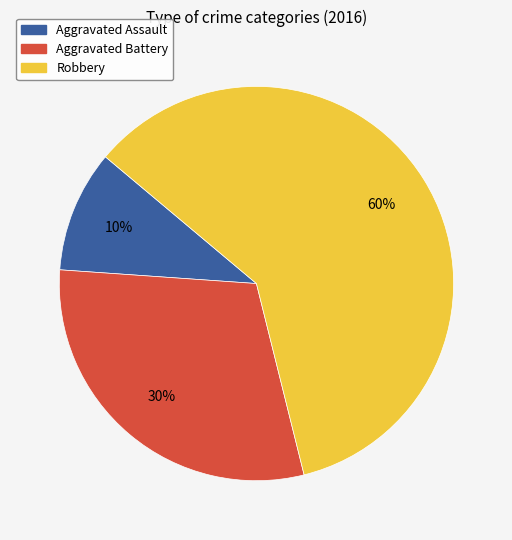

Which slice is the largest?

Robbery